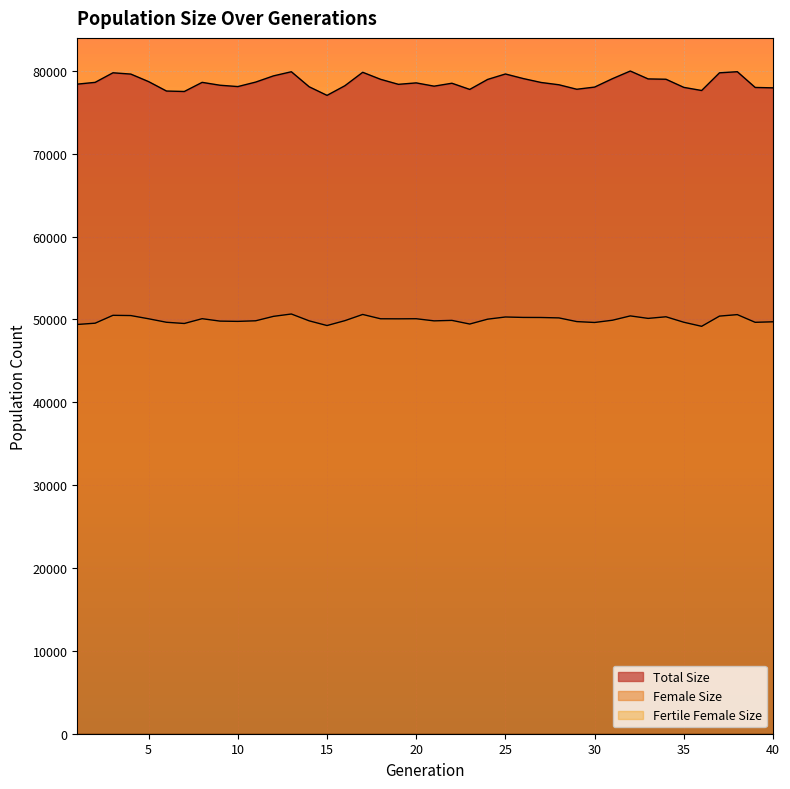

Which series has the widest spread of values?

Total Size